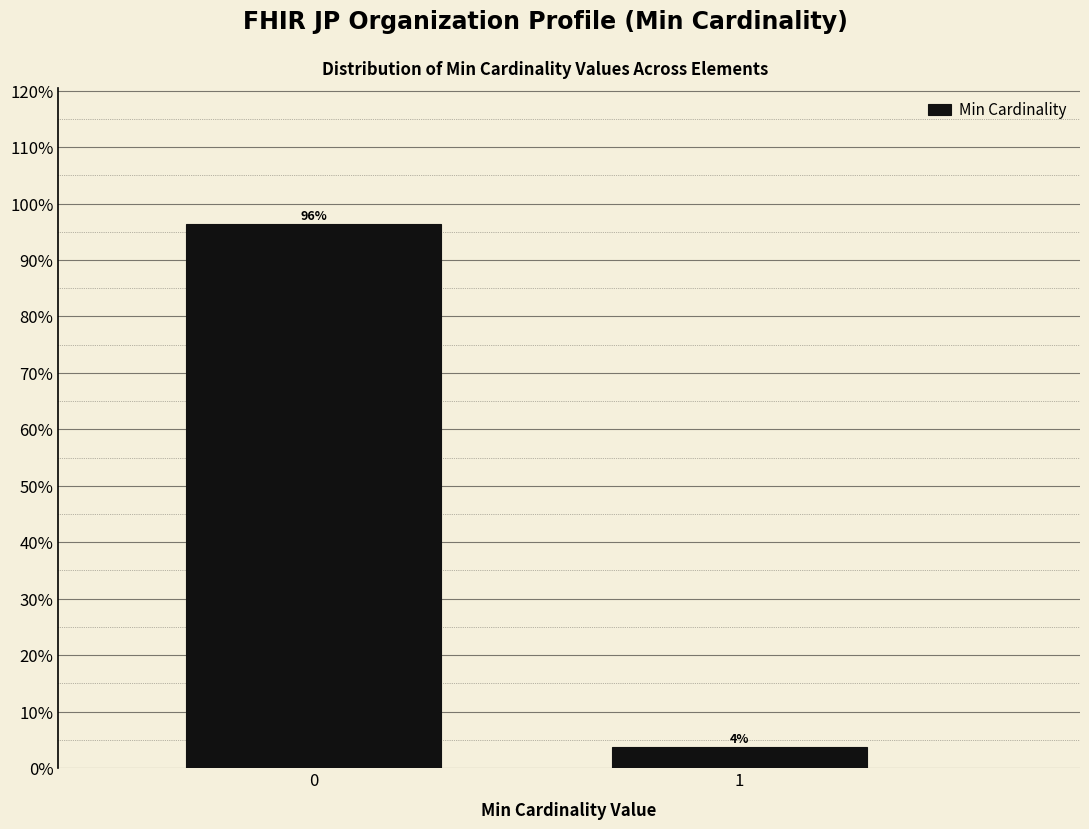

List the labels in order of value, largest first.

0, 1